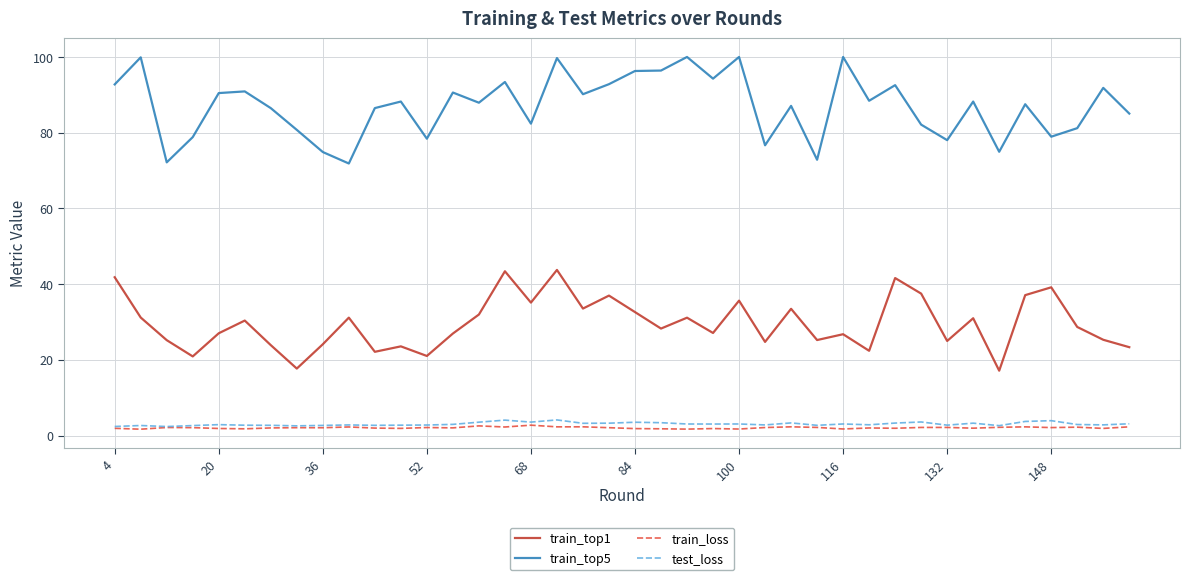

What is the highest value of the test_loss series?

4.1